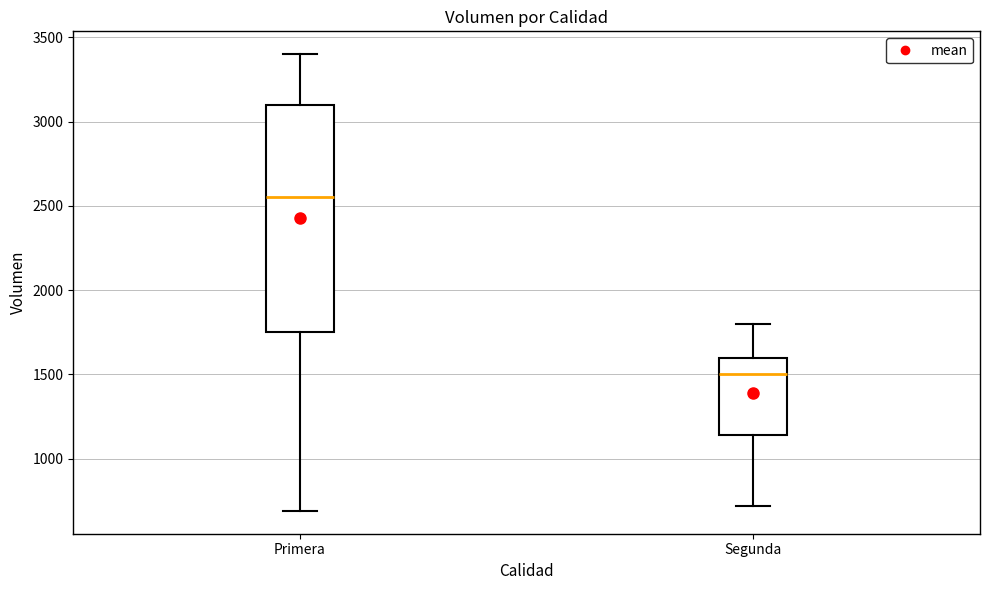

Comparing the boxes themselves (not the whiskers), which one is the tallest?

Primera